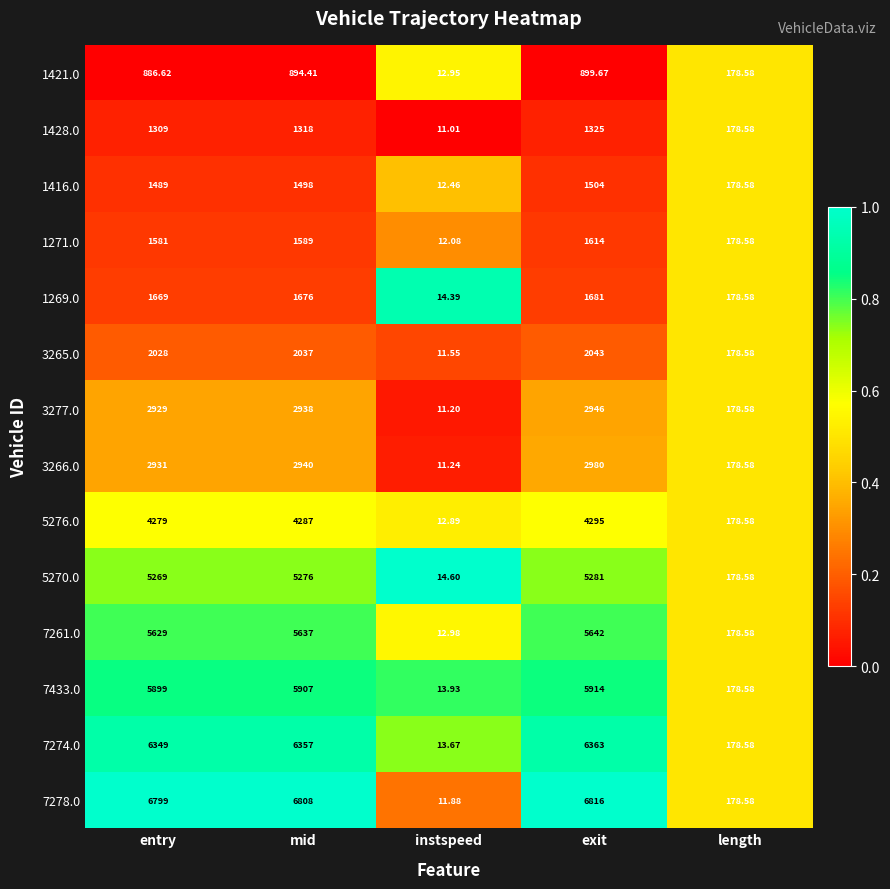

Is the value of 1421.0 at mid greater than the value of 1416.0 at mid?

No